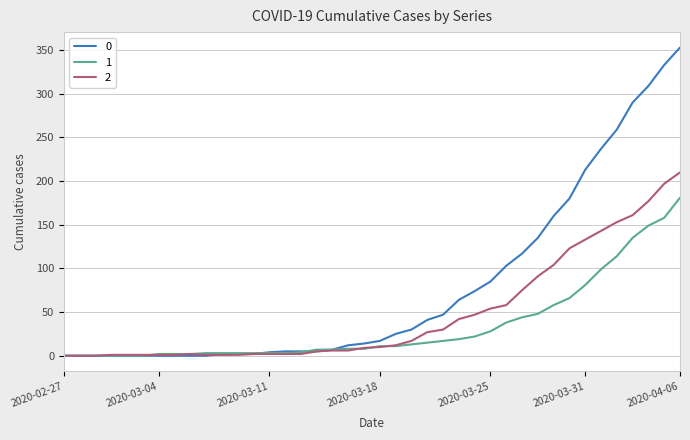

List the series in order of their peak value, lowest first.

1, 2, 0